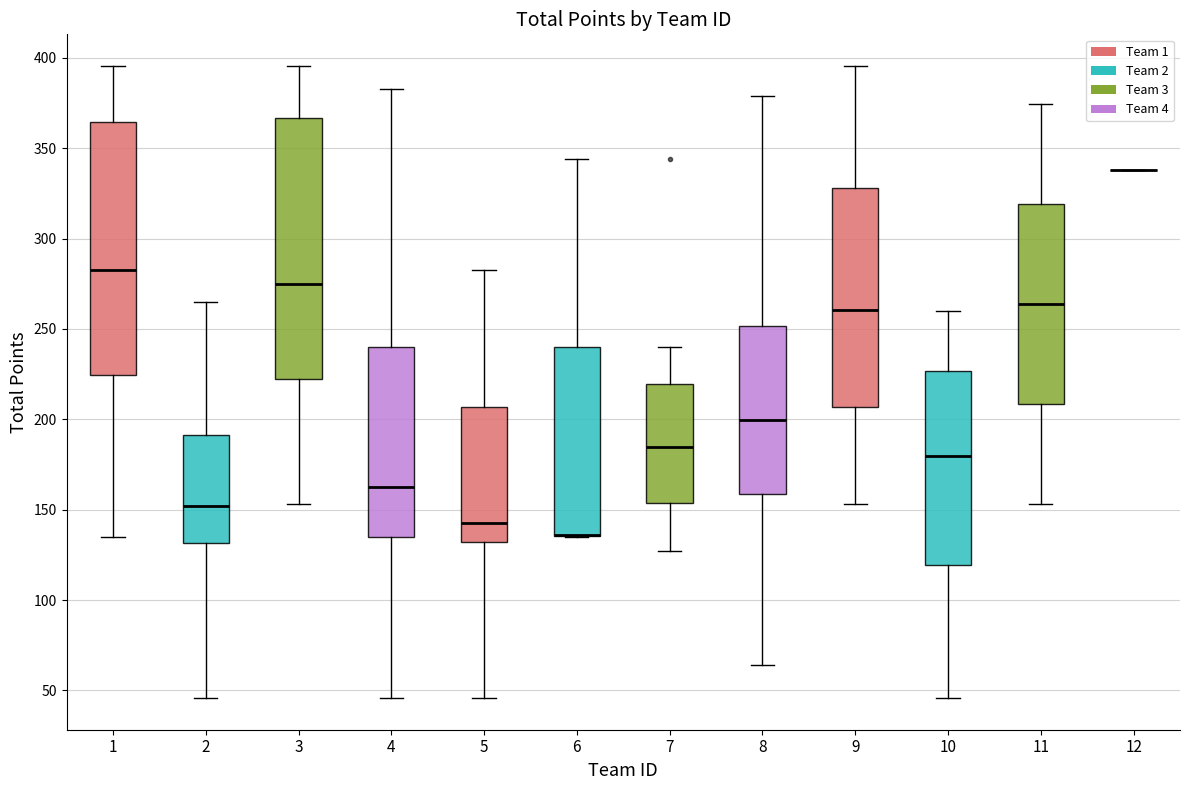

Reading left to right, transcribe this box plot: for each box, give where its median line is, the range the box spans, and where its two whiskers end, as read against the y-axis. The values are not printed on the chart, so give them approximately, as read against the axis.

1: median 280, box 225 to 365, whiskers 135 to 395
2: median 150, box 130 to 190, whiskers 45 to 265
3: median 275, box 220 to 365, whiskers 155 to 395
4: median 160, box 135 to 240, whiskers 45 to 385
5: median 145, box 130 to 205, whiskers 45 to 280
6: median 135 (drawn on the box's lower edge), box 135 to 240, whiskers 135 to 345
7: median 185, box 155 to 220, whiskers 125 to 240
8: median 200, box 160 to 250, whiskers 65 to 380
9: median 260, box 205 to 330, whiskers 155 to 395
10: median 180, box 120 to 225, whiskers 45 to 260
11: median 265, box 210 to 320, whiskers 155 to 375
12: box collapsed to a line at 340, whiskers 340 to 340